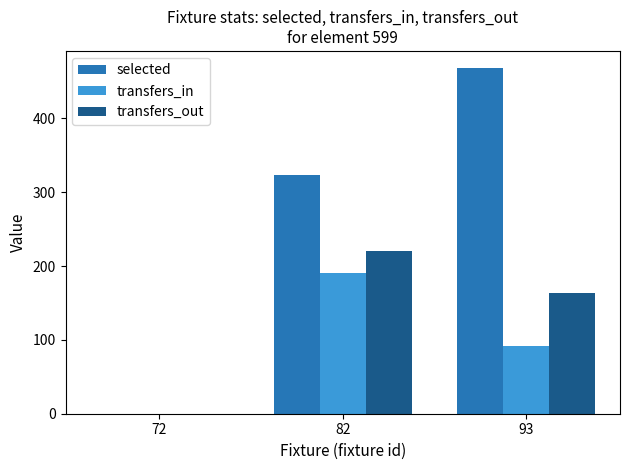

Reading left to right, transcribe all the data shown in this chart.

selected: 72=0	82=324	93=468
transfers_in: 72=0	82=190	93=92
transfers_out: 72=0	82=221	93=163